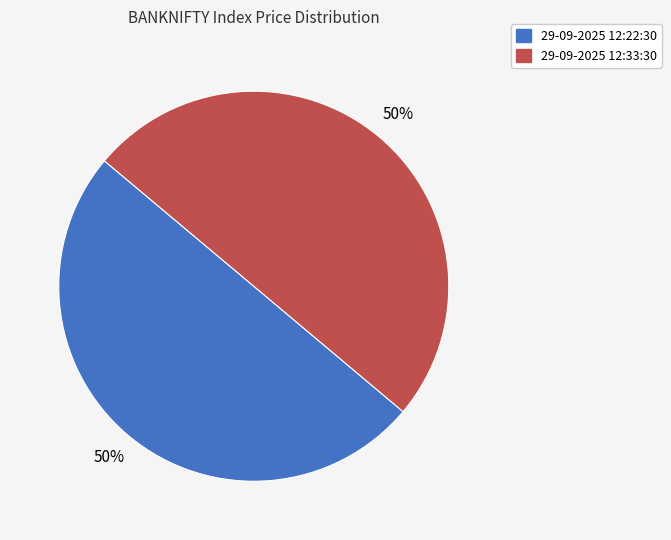

Is it true that 29-09-2025 12:33:30 is 44% of the pie?

False